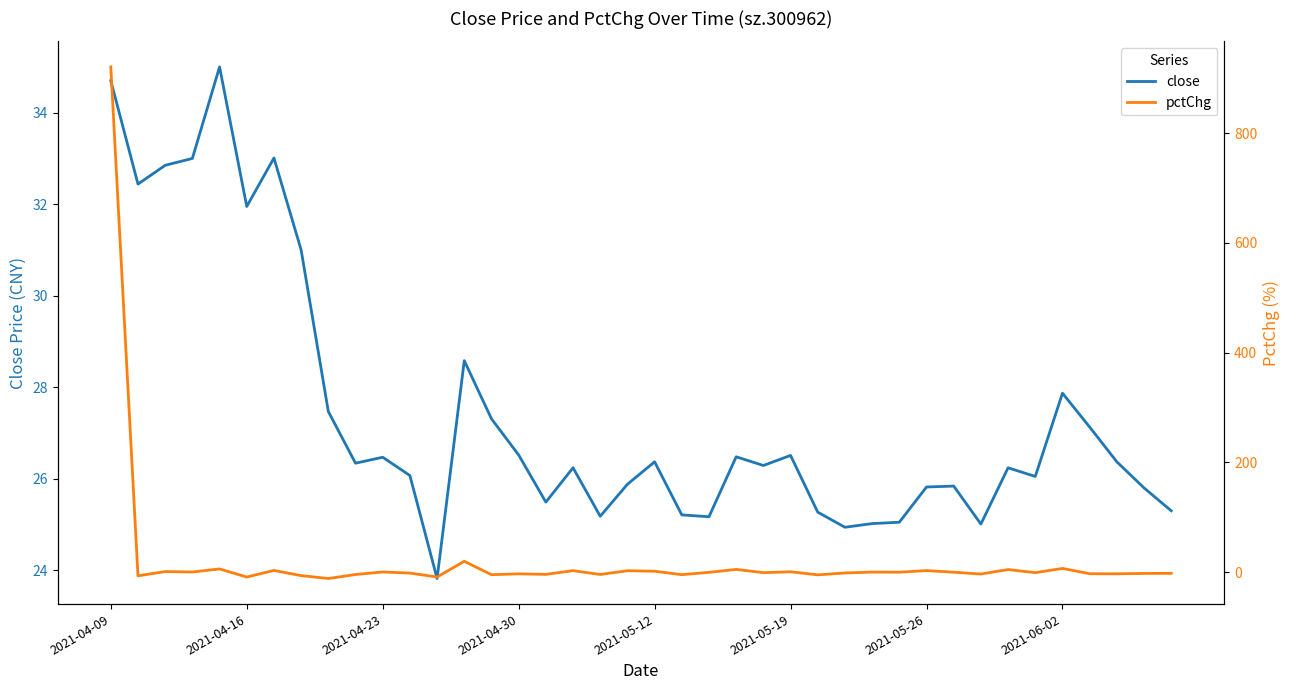

At 29, list the series in order from largest to smallest.

close, pctChg